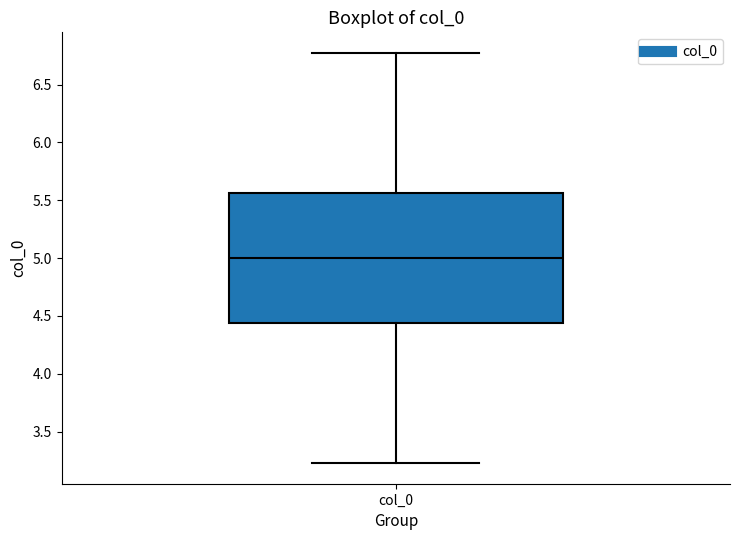

Transcribe this box plot: give where the median line is, the range the box spans, and where the two whiskers end, as read against the y-axis. The values are not printed on the chart, so give them approximately, as read against the axis.

median 5.00, box 4.45 to 5.55, whiskers 3.25 to 6.75